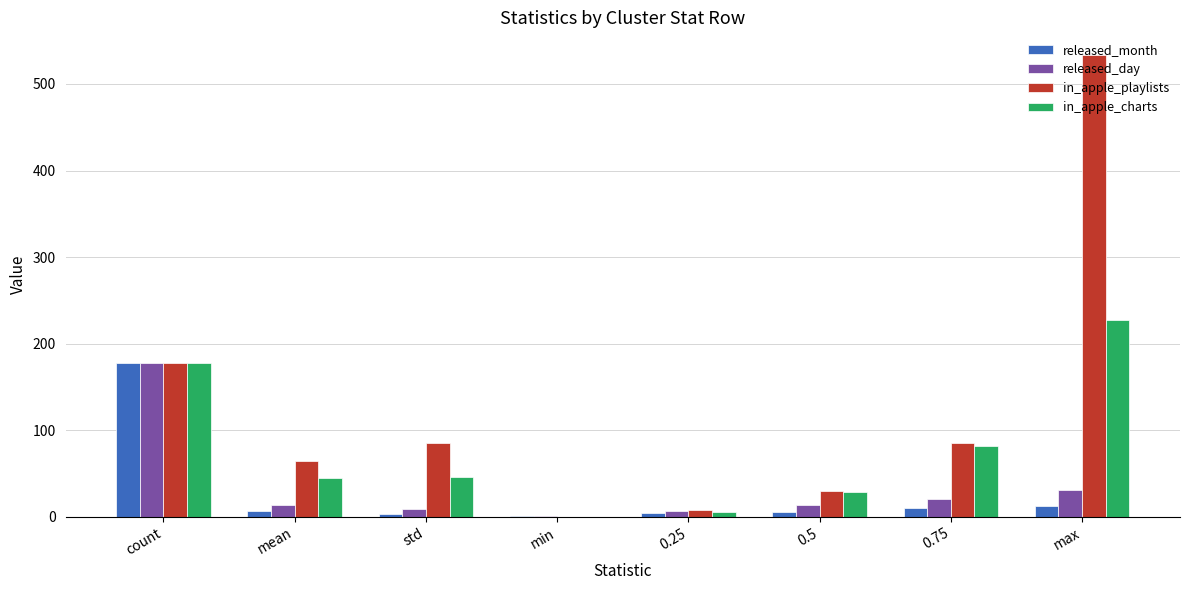

At which label does released_day first exceed 13?

count